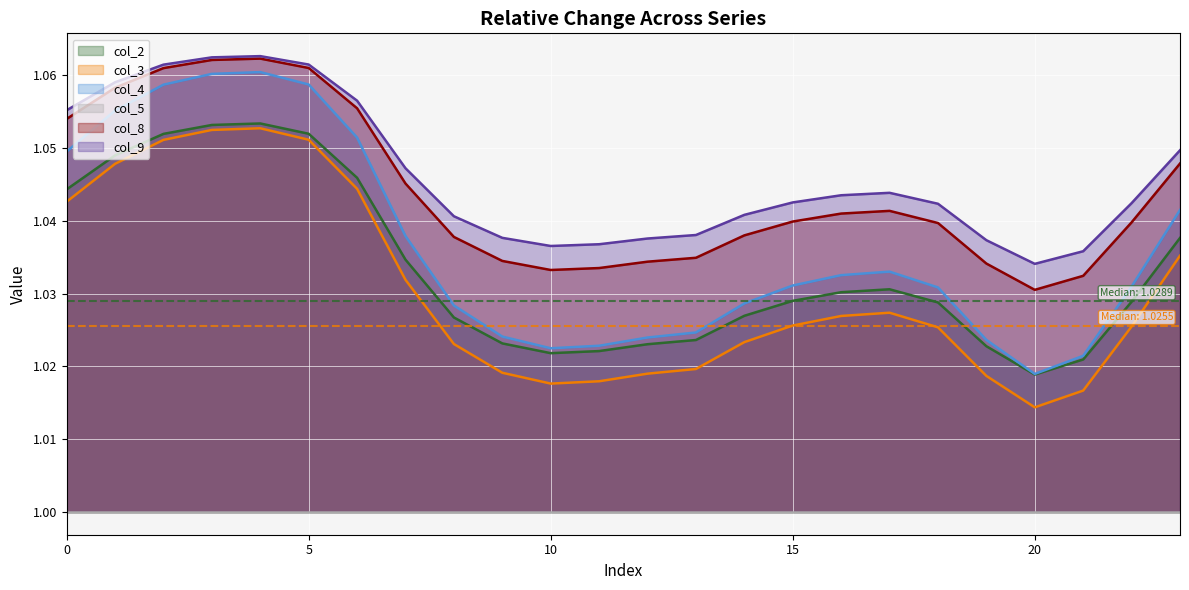

The value of col_9 at 18 is 1.7. True or false?

False